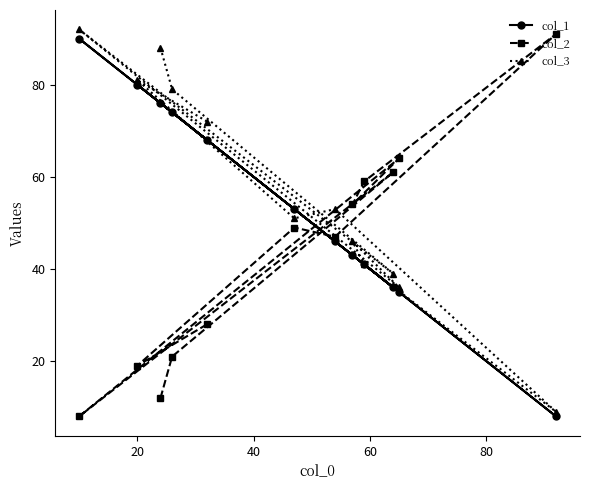

What is the minimum value shown in the chart?

8